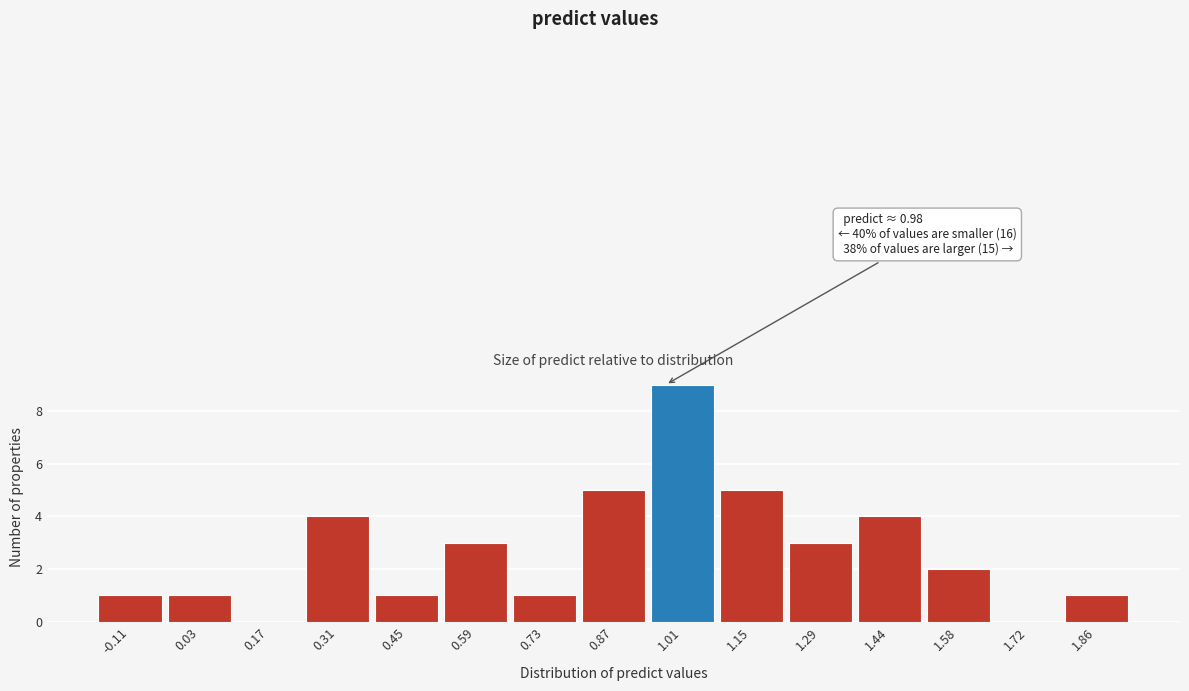

Over which range of the x-axis is the bar tallest?

0.94 to 1.08